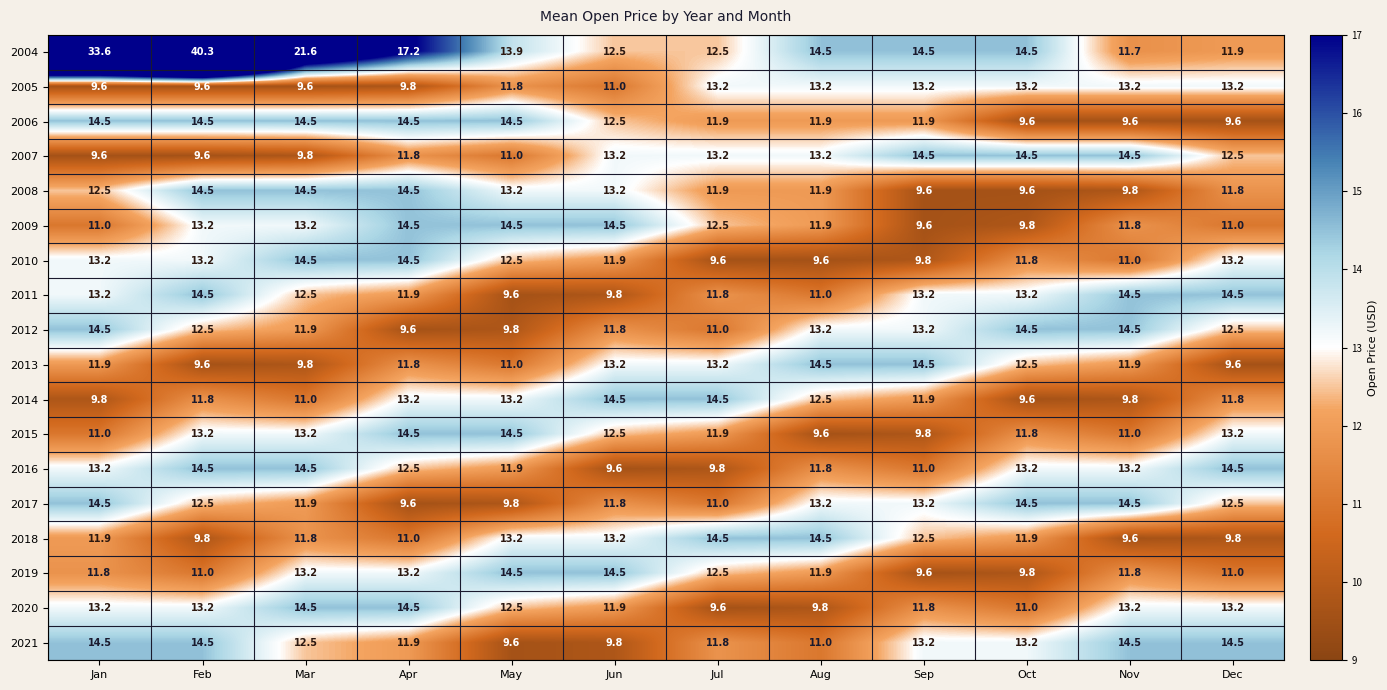

Which series has the largest total across all categories?

2004